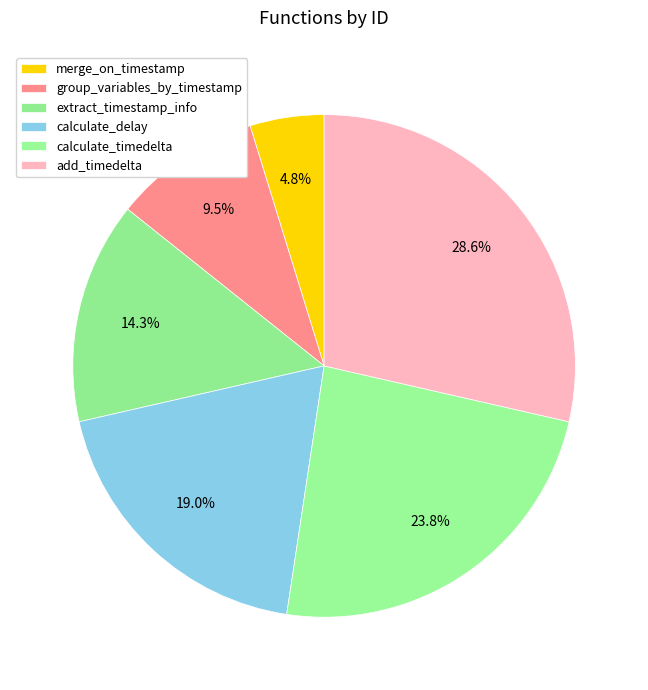

Which category has the biggest portion of the pie?

add_timedelta